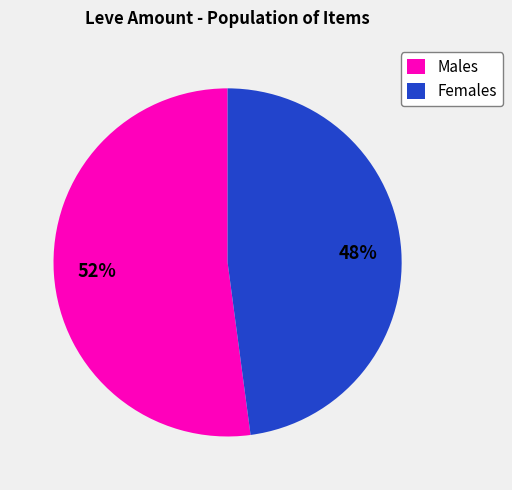

What is the smallest slice in the pie chart?

Females